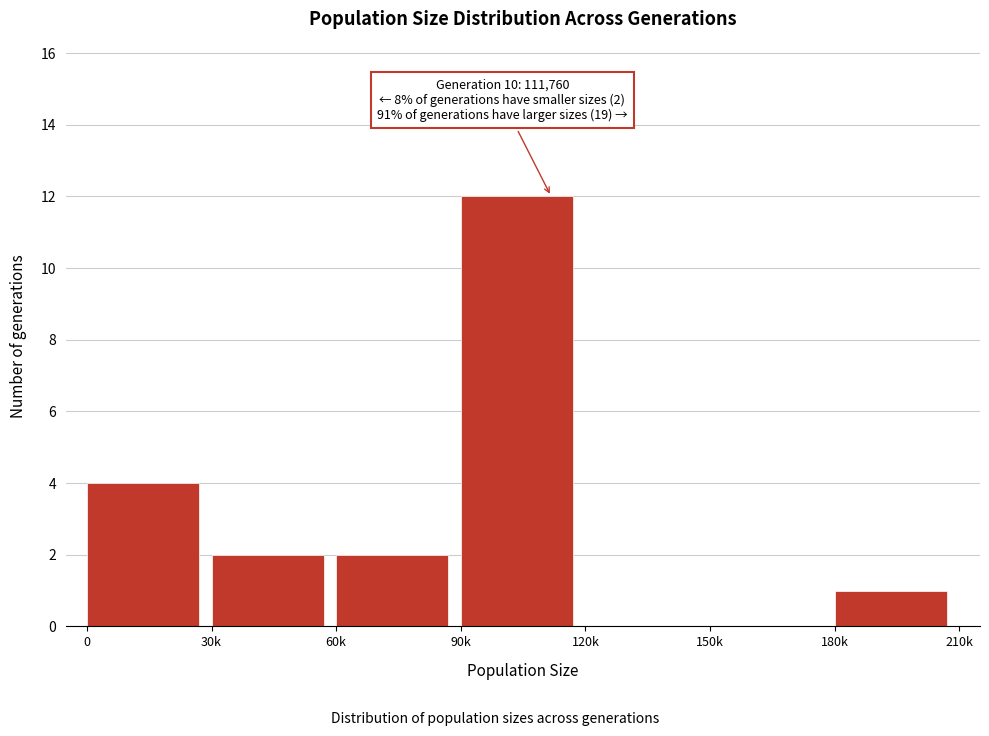

Reading left to right, extract all data points from this chart.

0=4	30k=2	60k=2	90k=12	120k=0	150k=0	180k=1